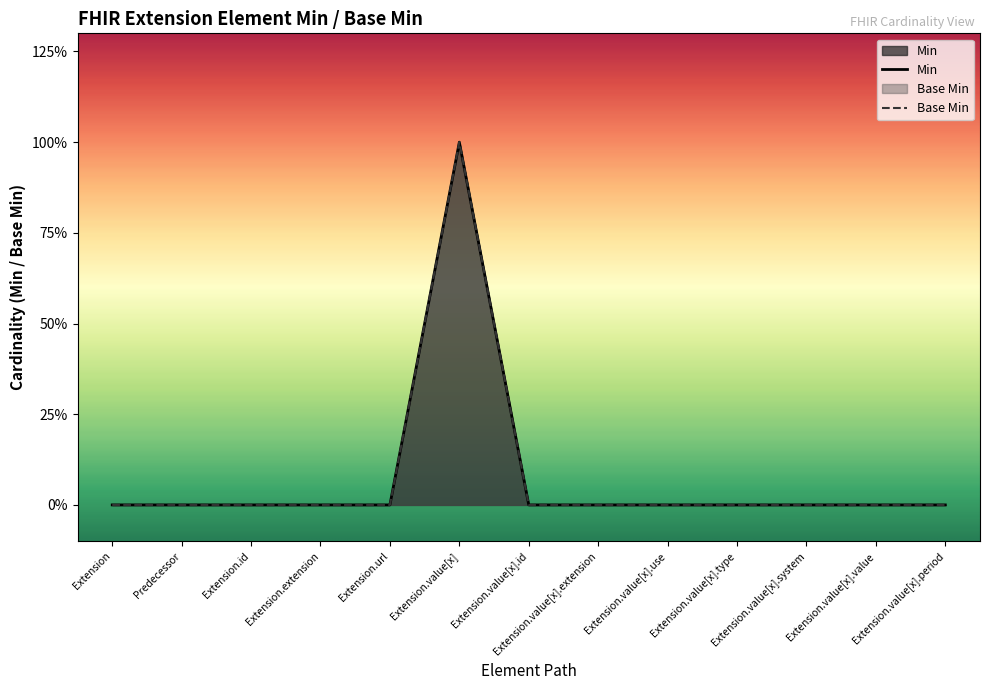

How many values in Base Min are above zero?

1